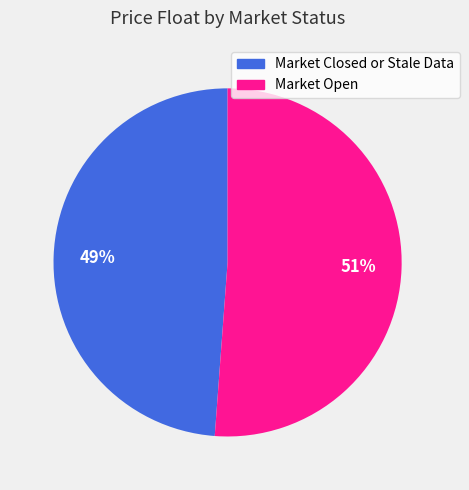

Is there any slice that represents more than half of the pie?

Yes